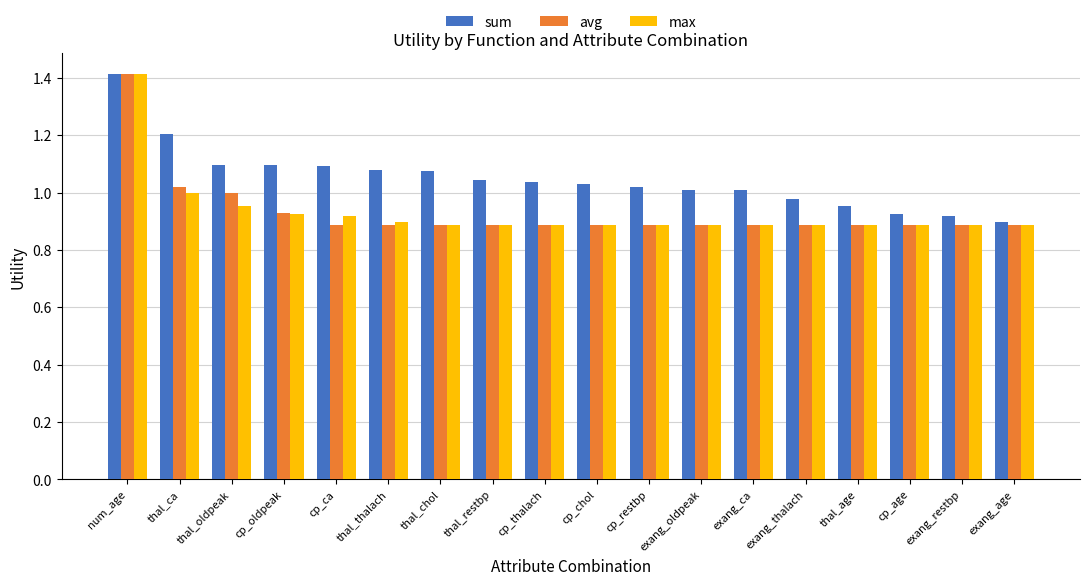

Is the value of avg at num_age greater than the value of sum at cp_age?

Yes